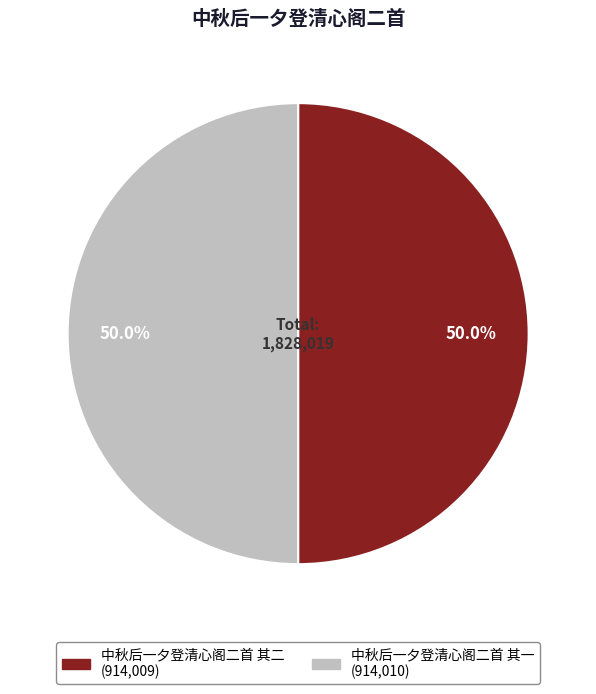

What percentage do 中秋后一夕登清心阁二首 其一 and 中秋后一夕登清心阁二首 其二 together represent?

100.0%